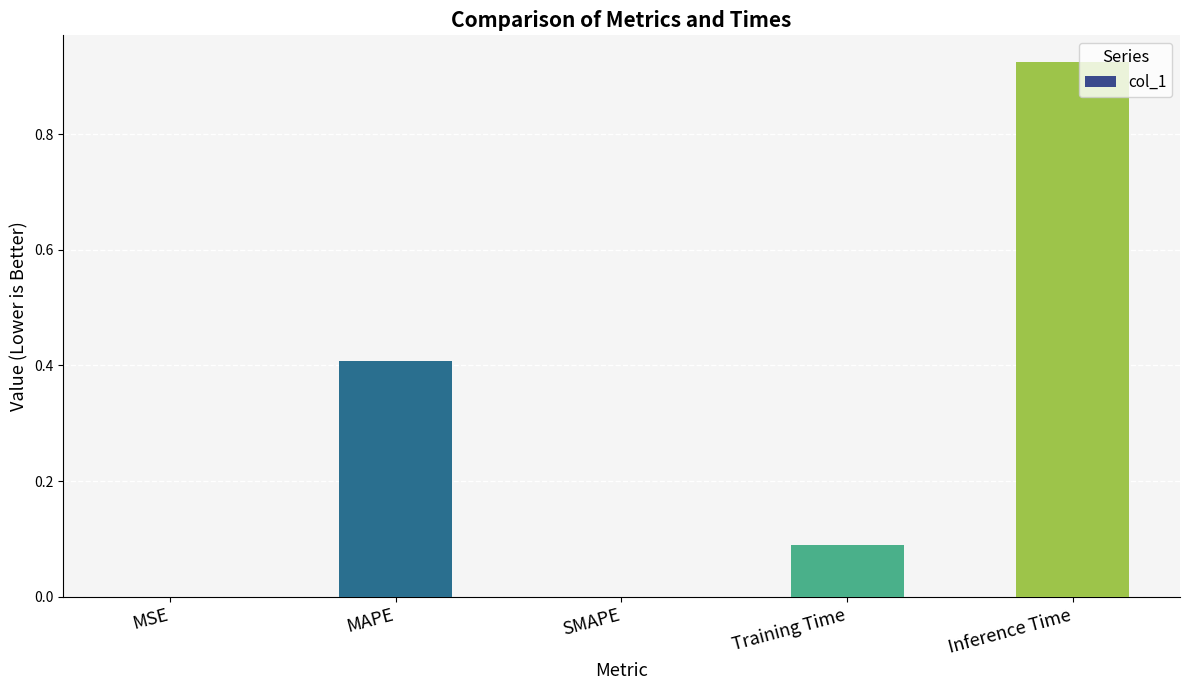

The chart shows a value of 0.3 at MAPE. True or false?

False